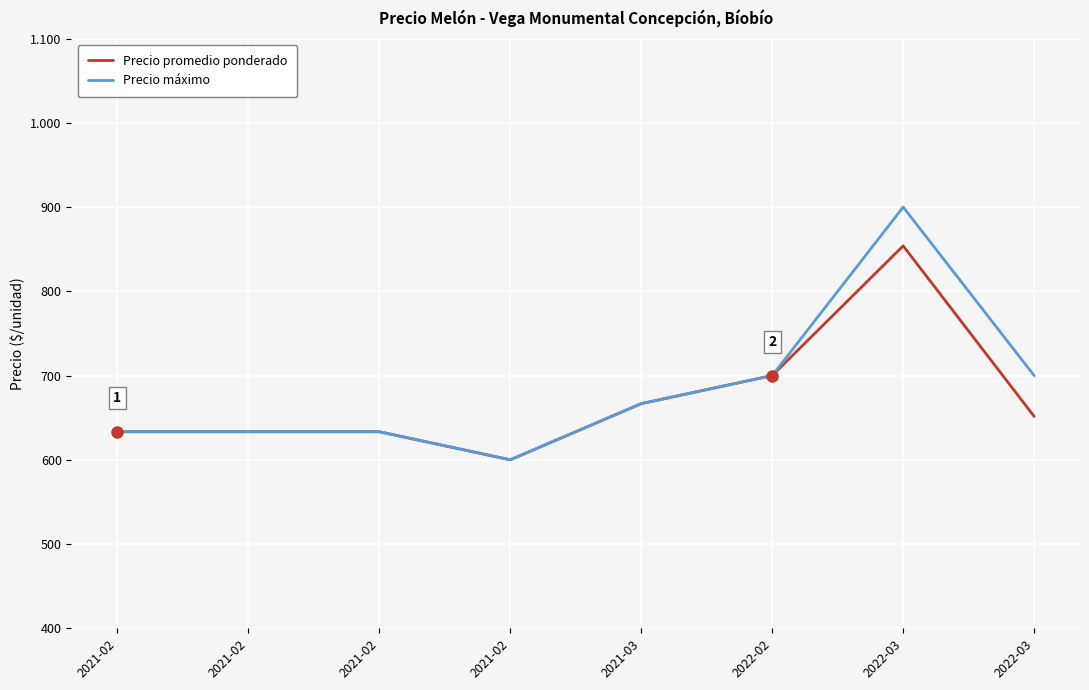

Is it true that Precio promedio ponderado equals 1088.8 at 2021-02?

False